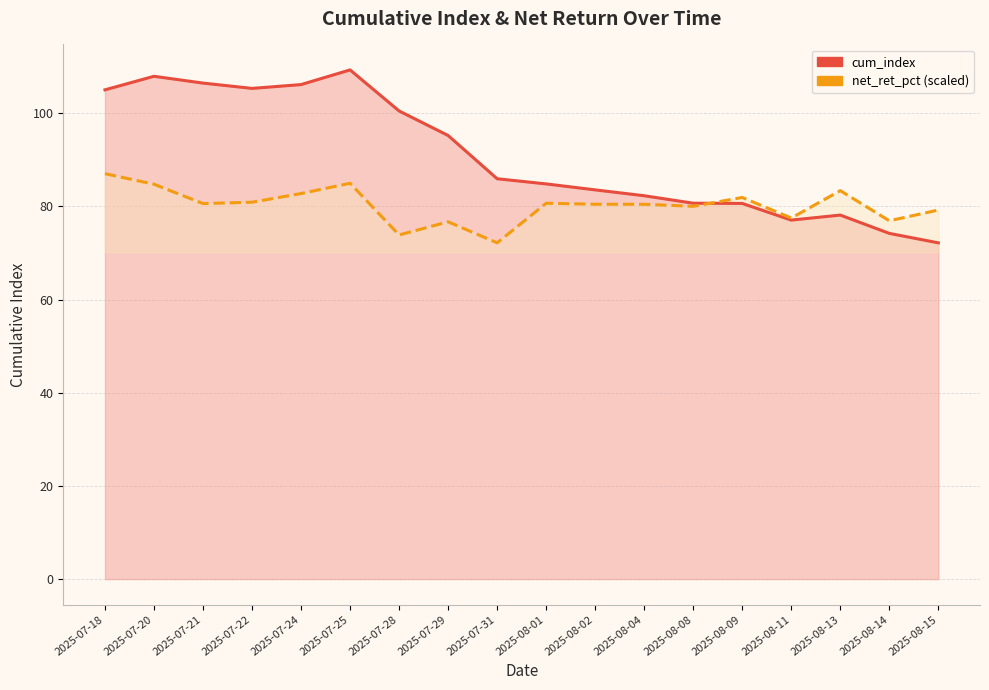

How many intersections are there between cum_index and net_ret_pct (scaled)?

1